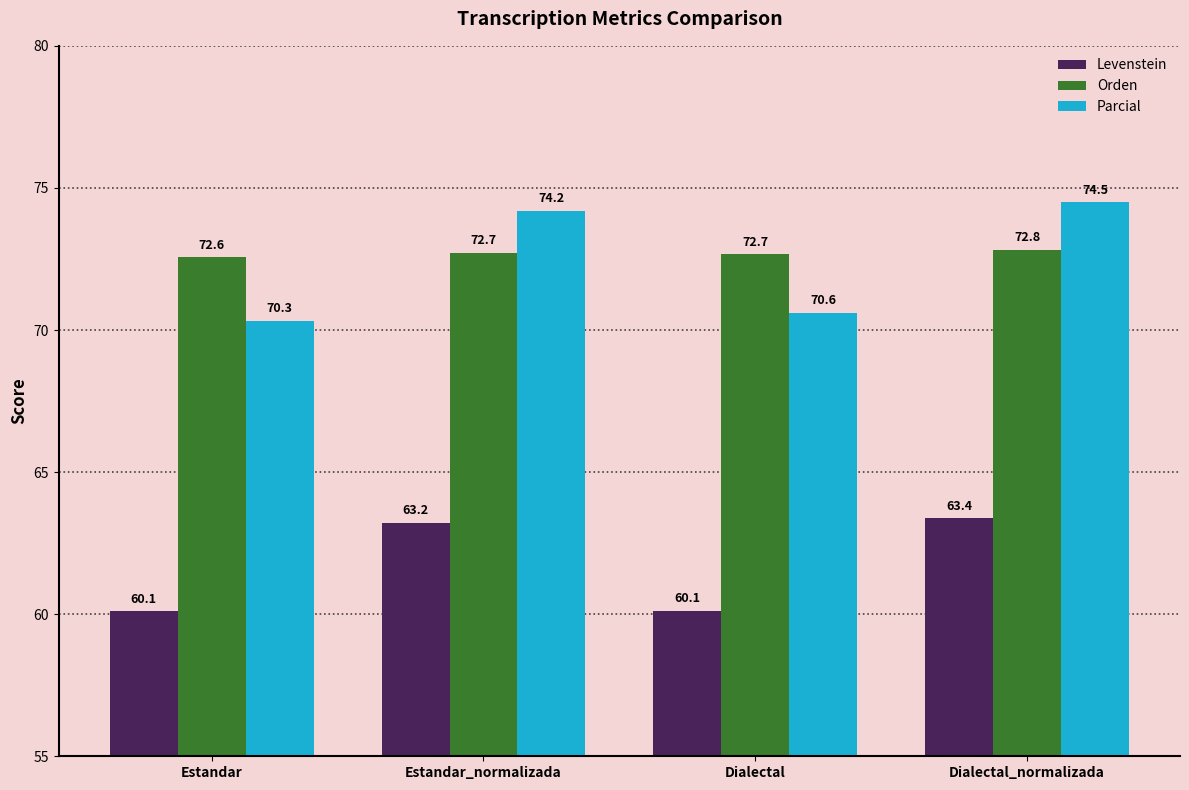

What is the difference between the Parcial values at Estandar_normalizada and Dialectal_normalizada?

0.3